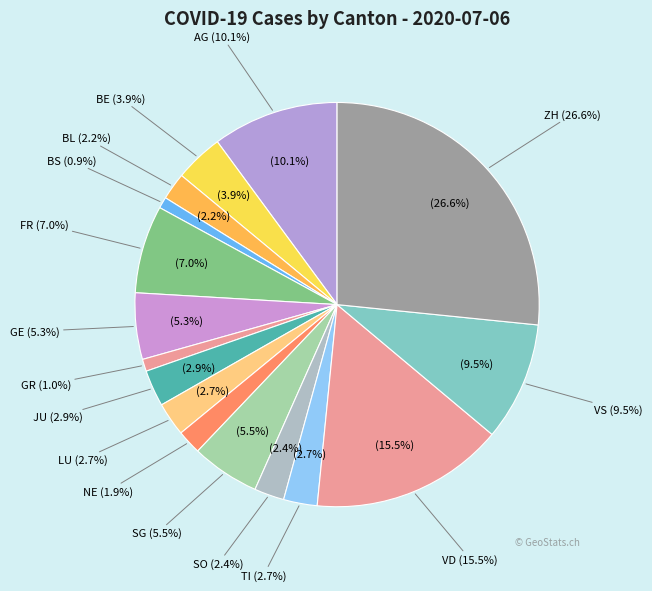

Combined, do LU and VS account for over 50%?

No